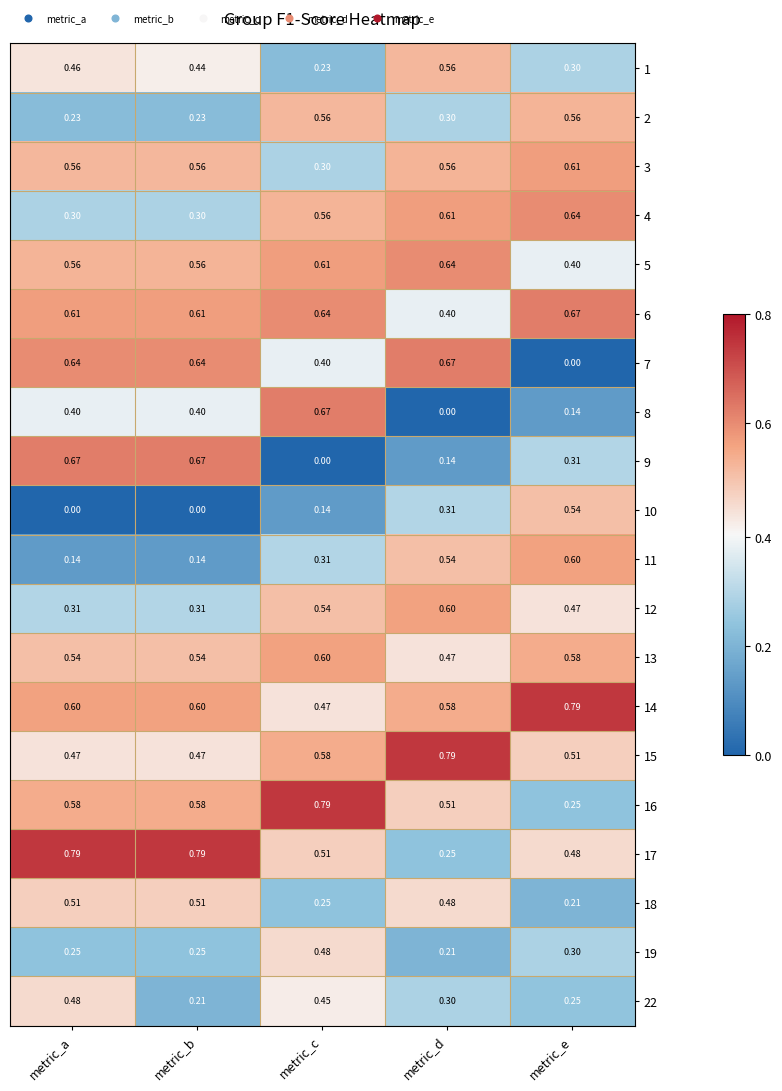

At which category is the sum across all series the highest?

metric_a